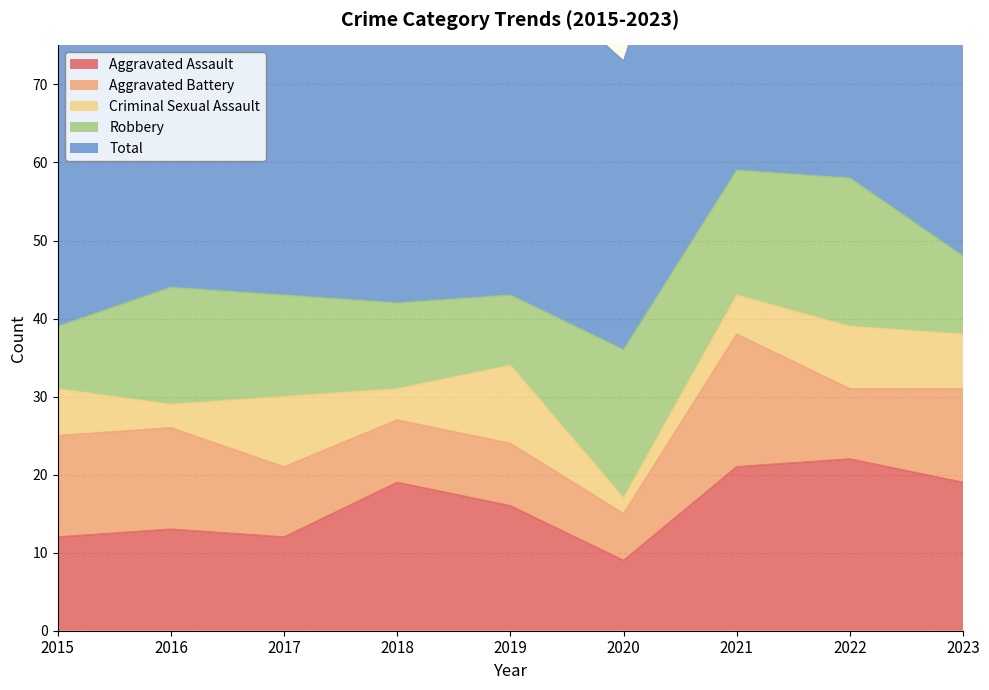

What is the spread (max minus min) of values at 2020?

35